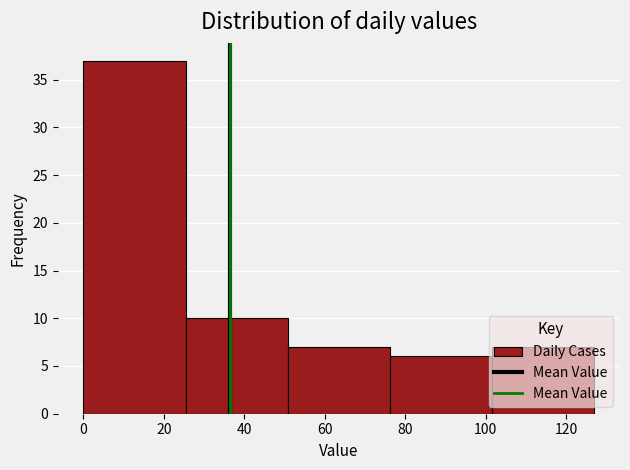

How tall is the bar that spans 76.2 to 101.6 on the x-axis? Neither the bar edges nor the heights are printed on the chart, so give them approximately, as read against the axes.

6